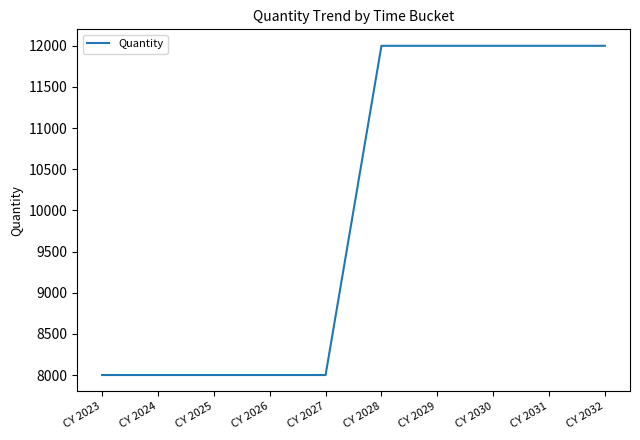

What value does the data have at CY 2029, to the nearest 100?

12000